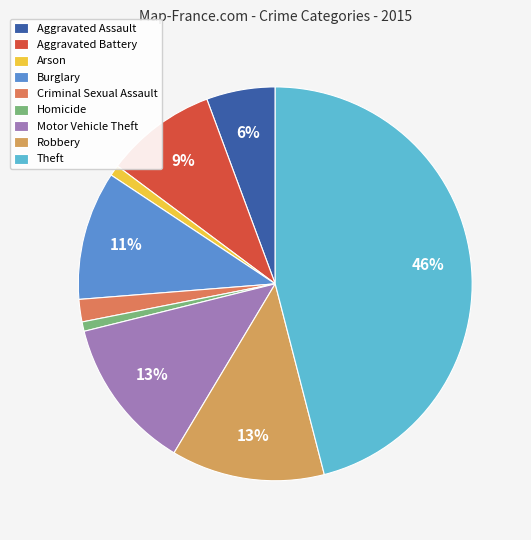

To the nearest percent, what is the average slice percentage?

11%